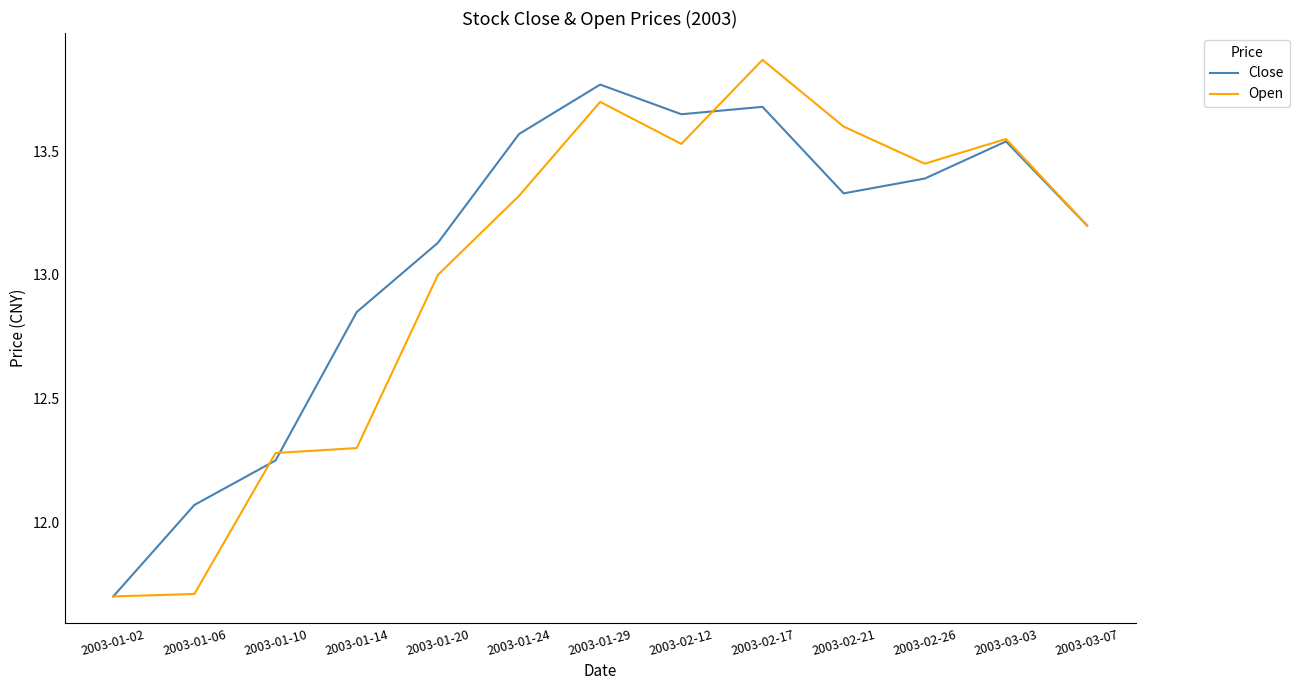

How many lines are shown in the chart?

2